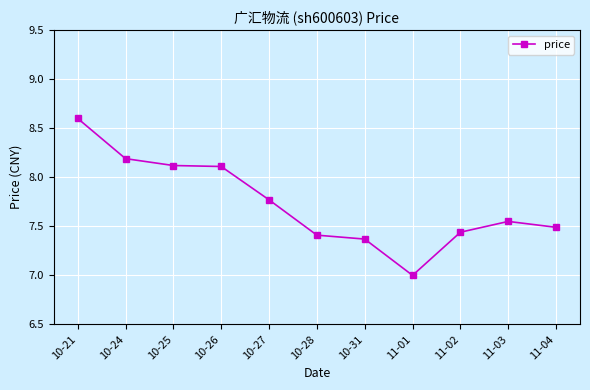

What is the difference between the second highest and second lowest values?

0.8